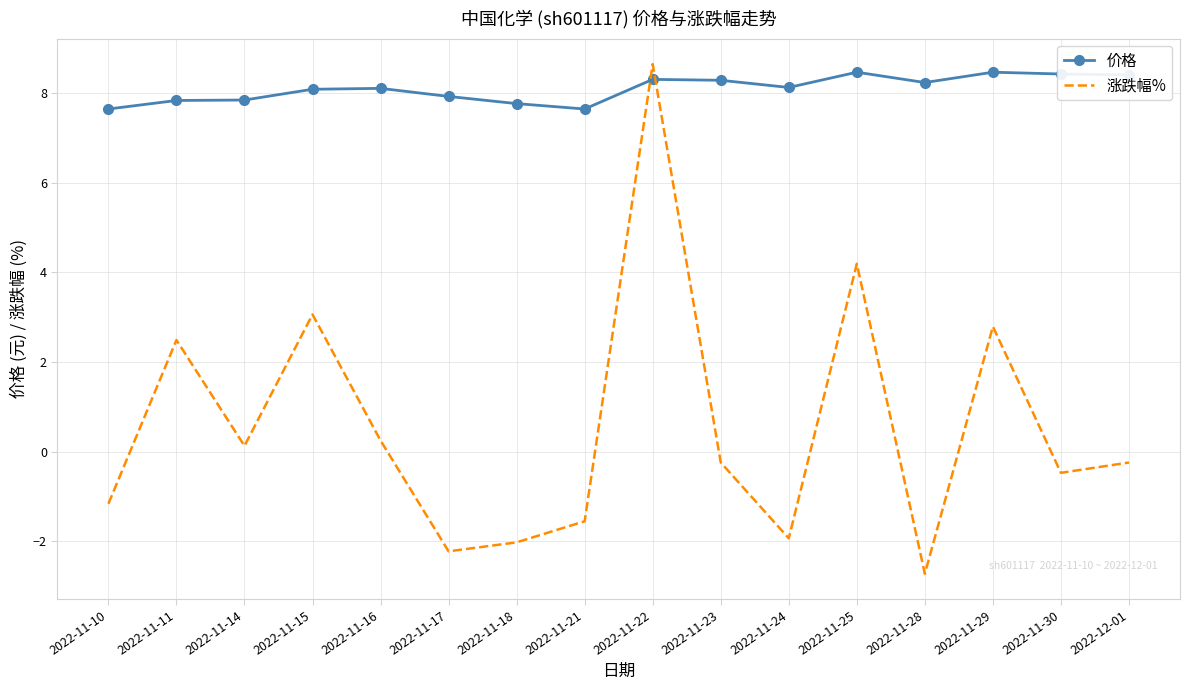

At which category is the sum across all series the highest?

2022-11-22